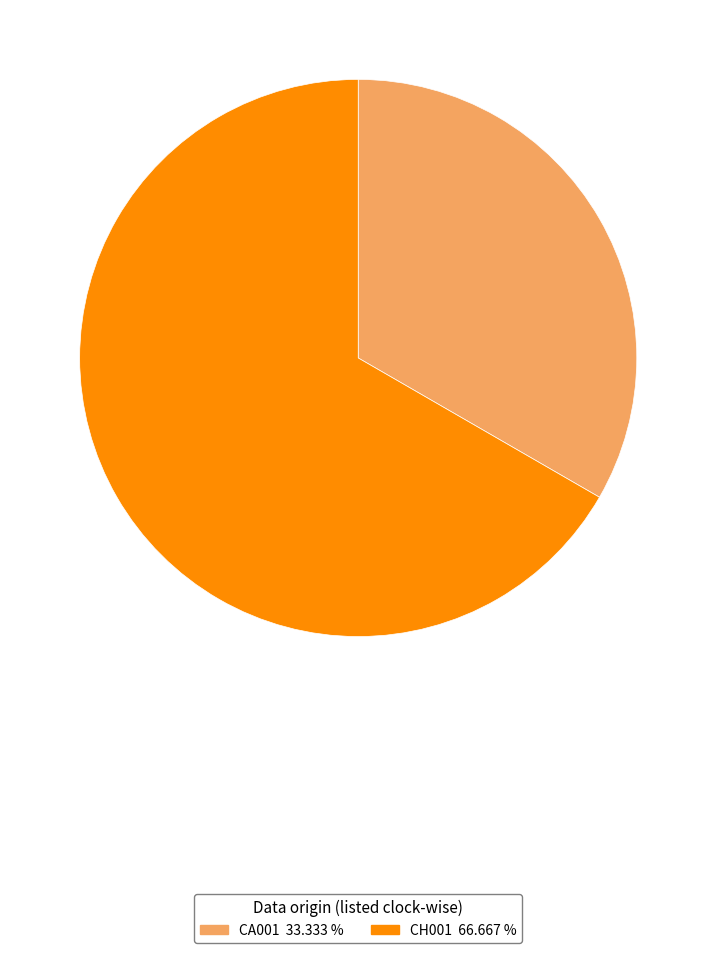

Rank the categories by value from highest to lowest.

CH001, CA001